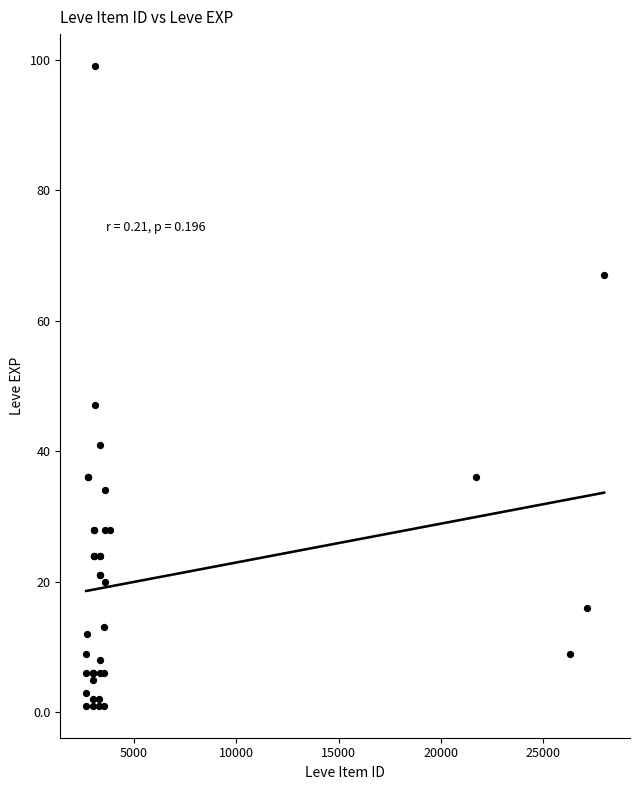

What Y value in the scatter plot is closest to 50?

47